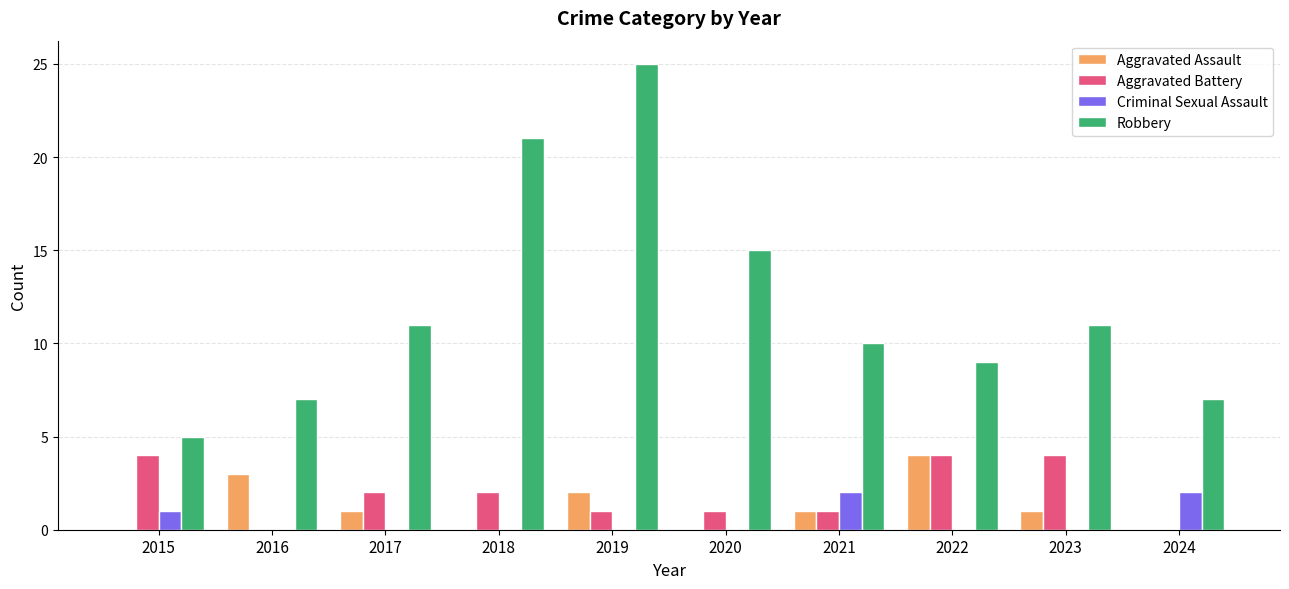

At which category is the sum across all series the highest?

2019